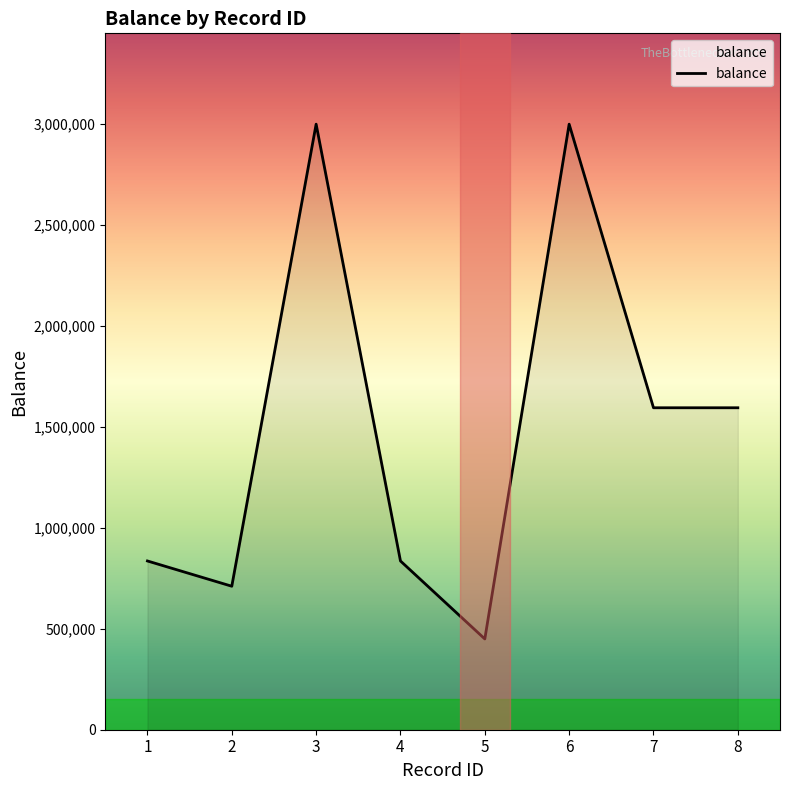

How many lines are shown in the chart?

1